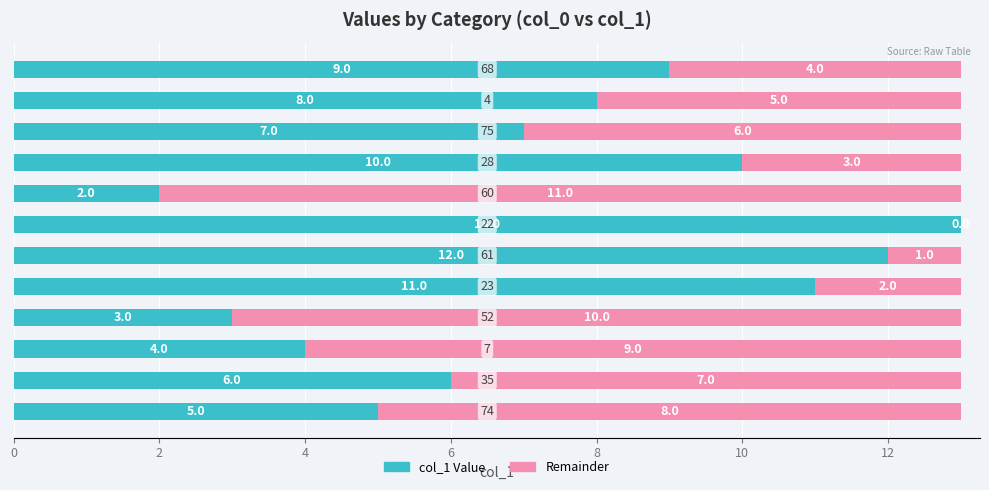

What is the sum of all col_1 Value values?

90